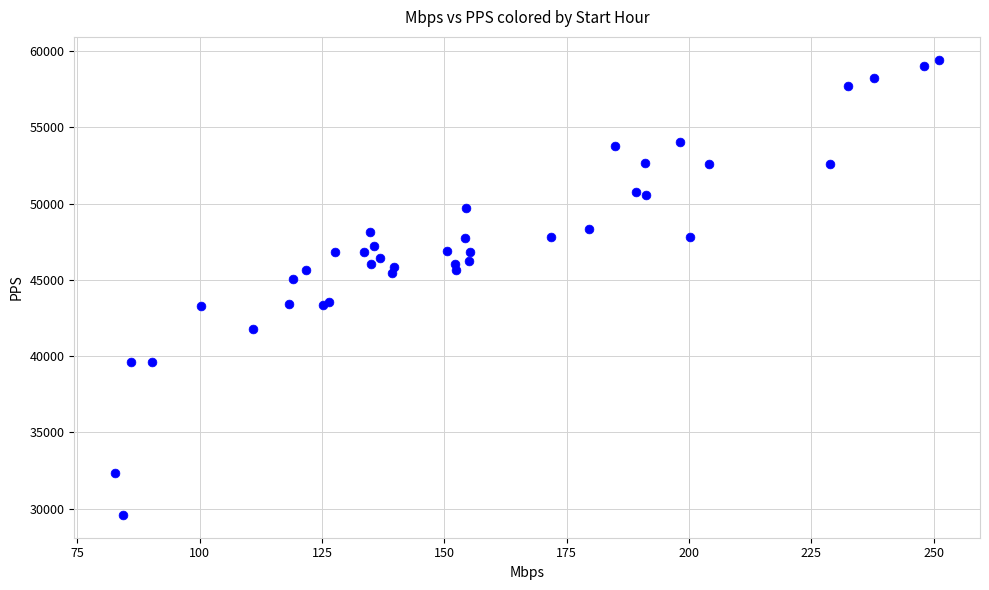

What Y value in the scatter plot is closest to 44514?

45089.5